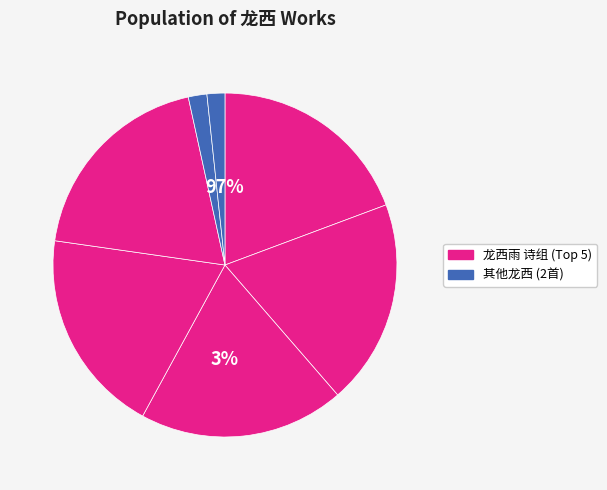

Combined, what portion of the pie is 奉和龙西雨自洪见寄 and 闻龙西雨自闽海间道抵家患目疾缺于展觌先寄此诗?

38.6%